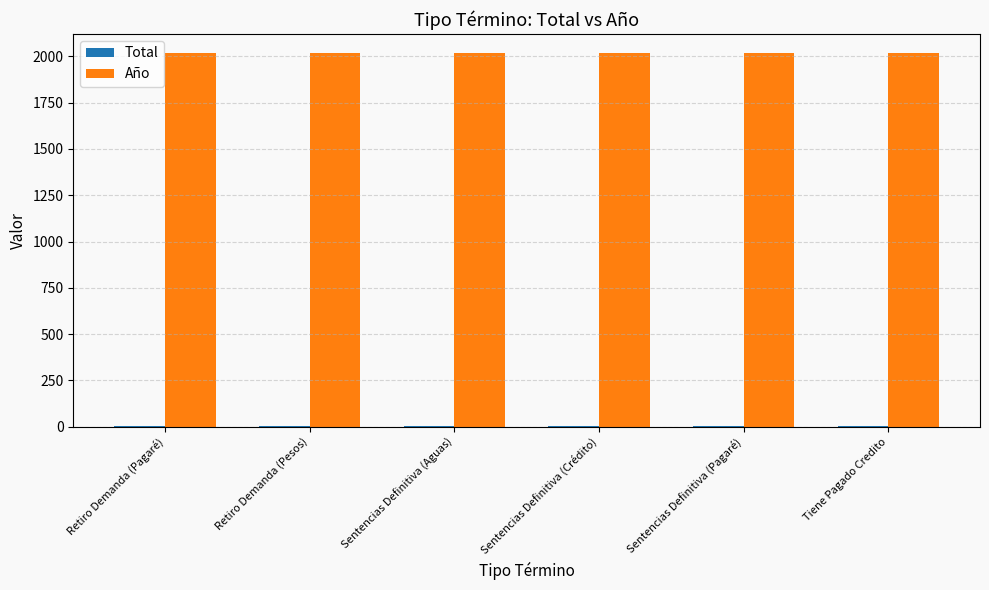

The Año series shows 2020 at Retiro Demanda (Pagaré). True or false?

True